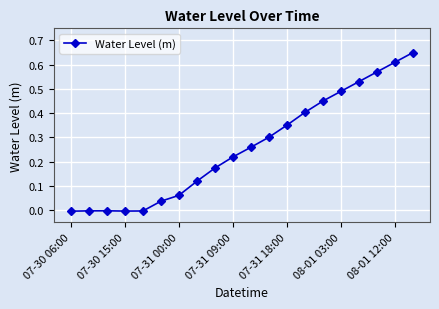

How many lines are shown in the chart?

1